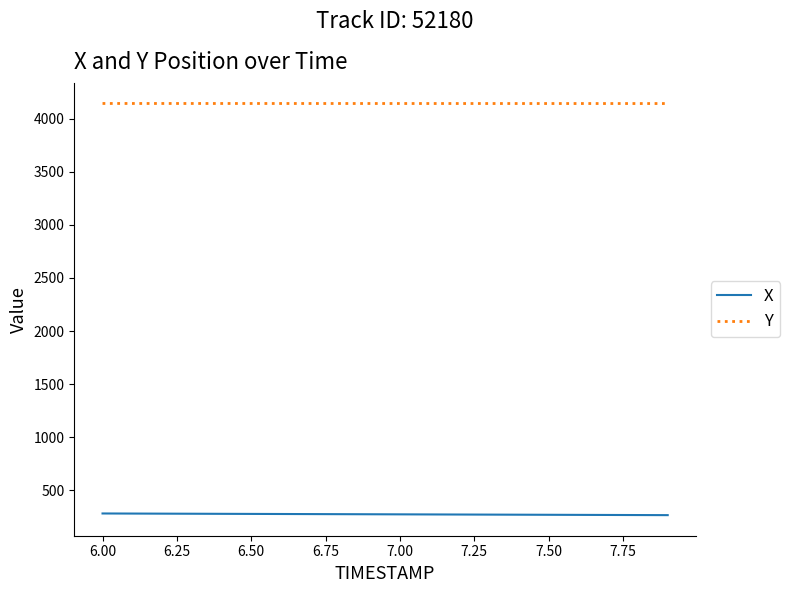

Count the number of data series in this chart.

2